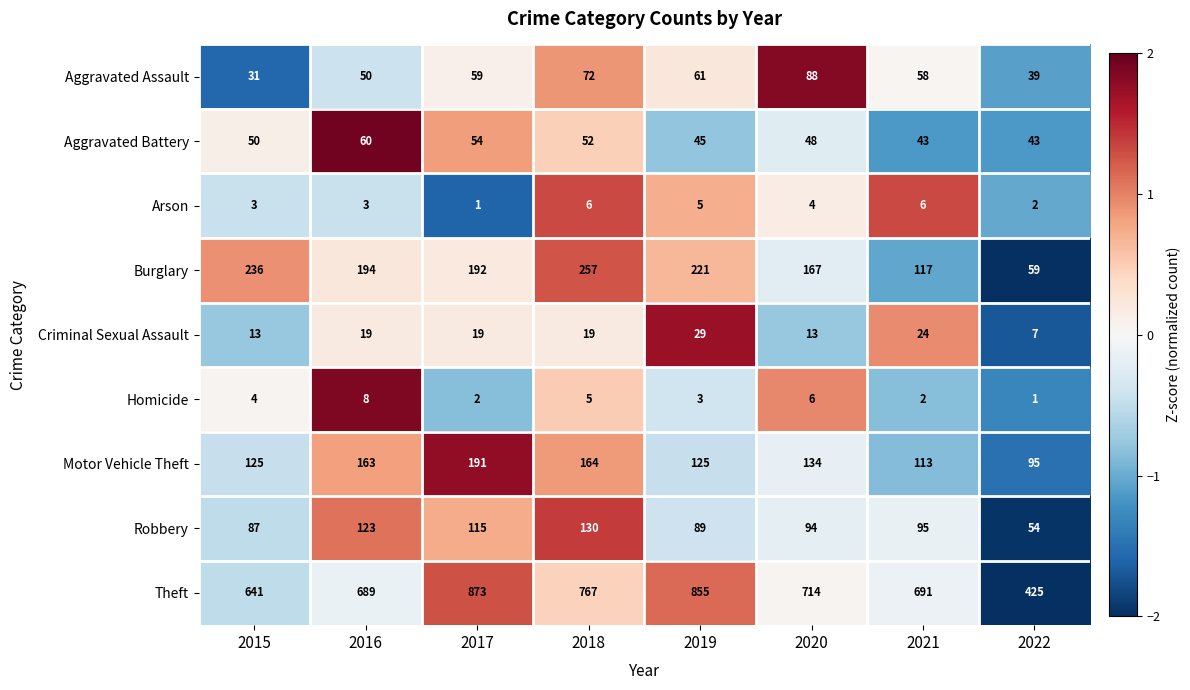

What is the greatest value displayed?

873